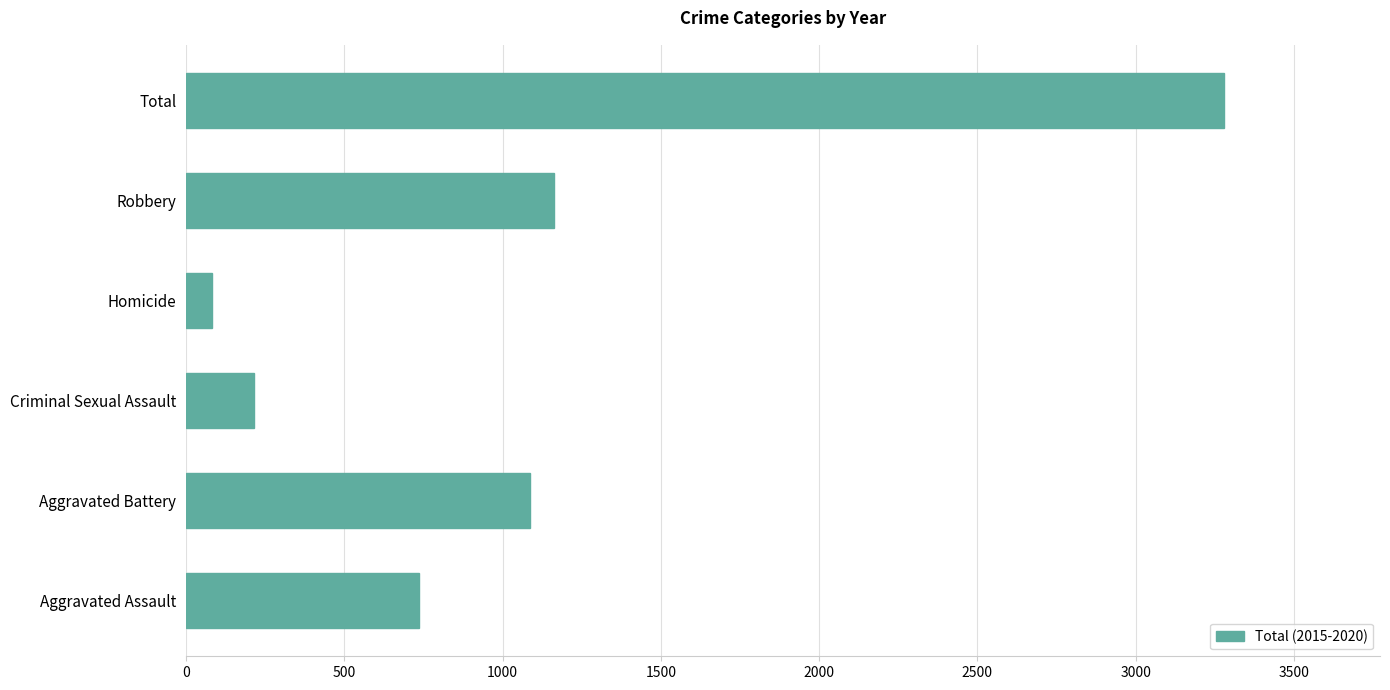

What is the change in value from Criminal Sexual Assault to Homicide?

-132